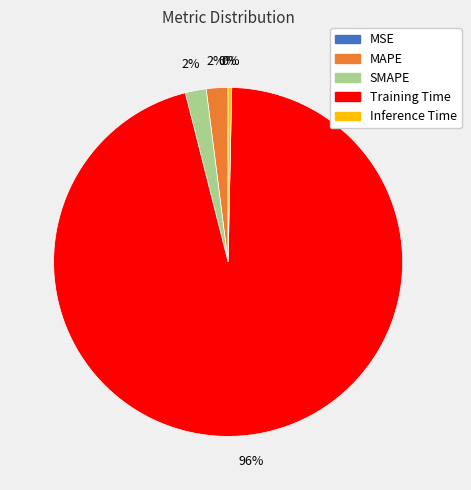

Which category has the biggest portion of the pie?

Training Time